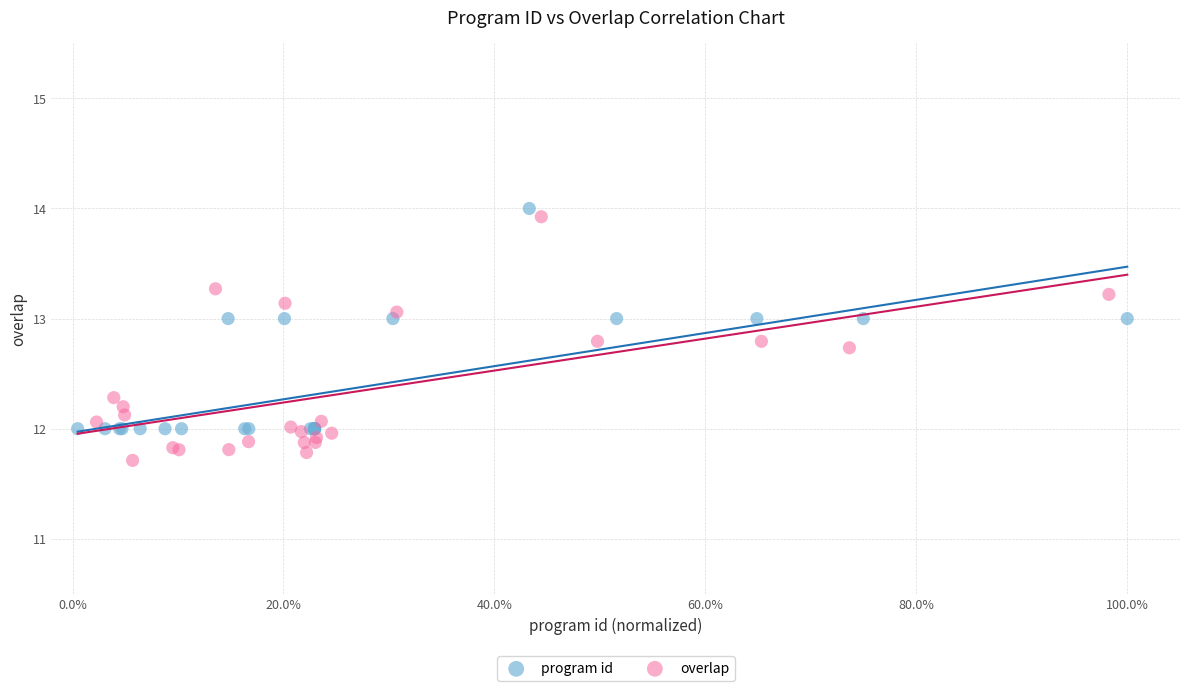

Which series reaches the minimum Y coordinate?

overlap